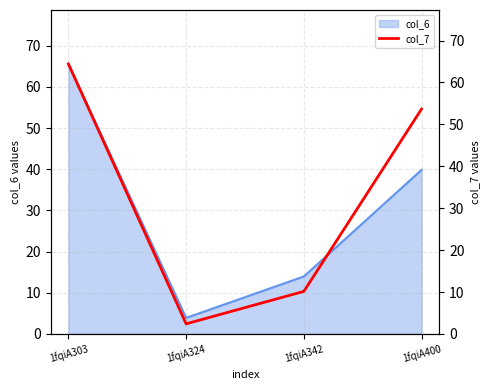

What is the difference between the second highest and second lowest values?

43.5